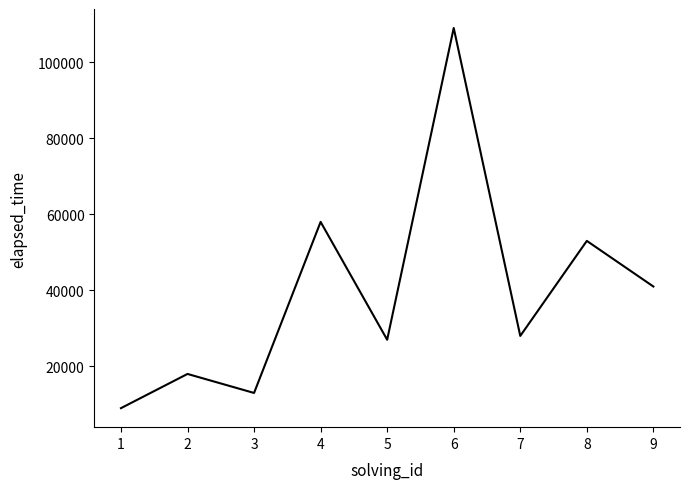

Approximately how many times larger is the value at 9 compared to 4?

0.7